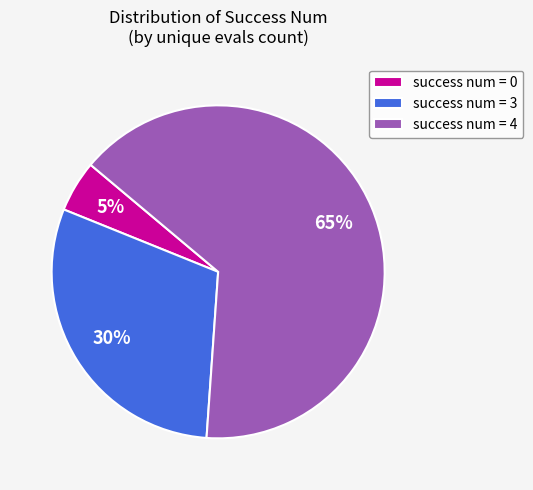

Approximately how many times larger is the value at success num = 3 compared to success num = 0?

6.0